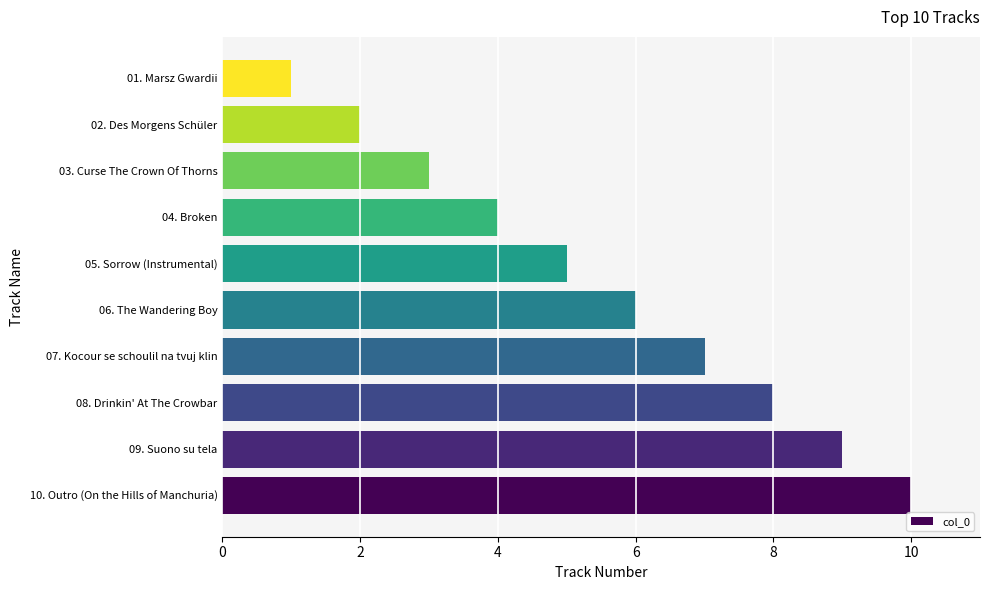

Reading bottom to top, what are all the values shown in this chart?

10	9	8	7	6	5	4	3	2	1